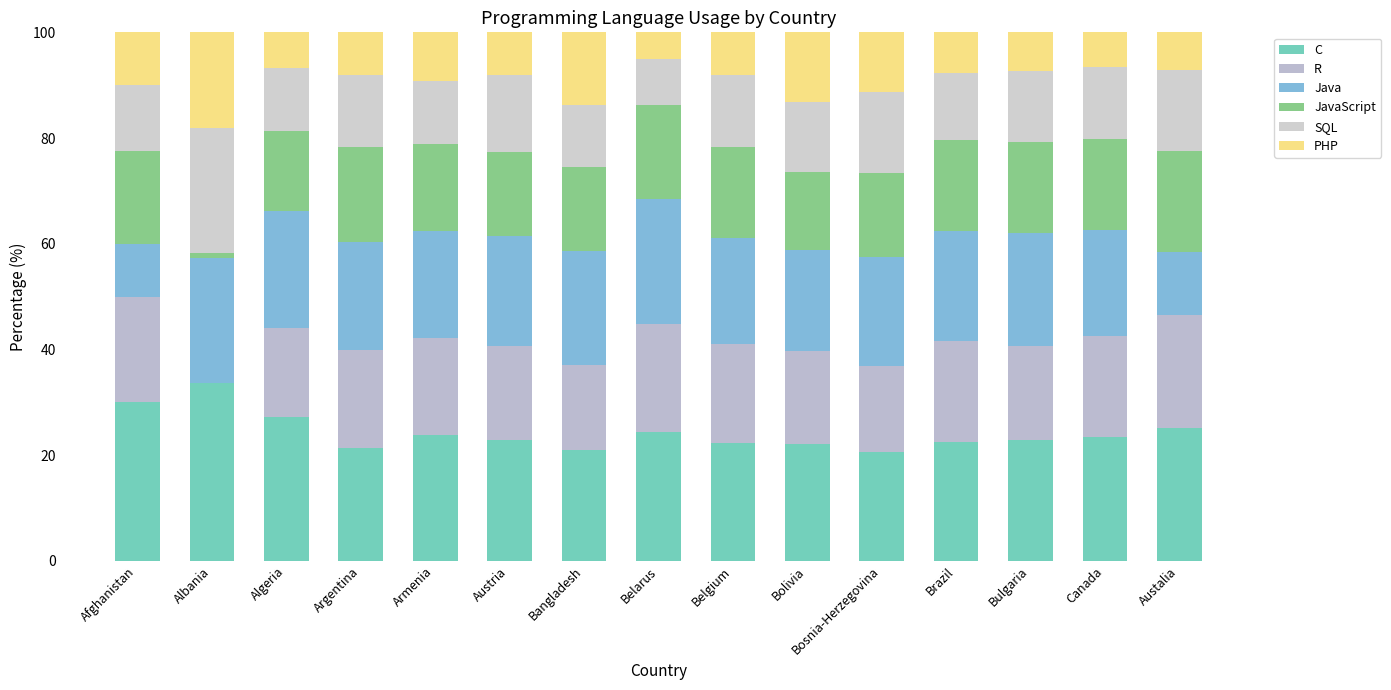

Which series changed the most between Bolivia and Brazil?

PHP